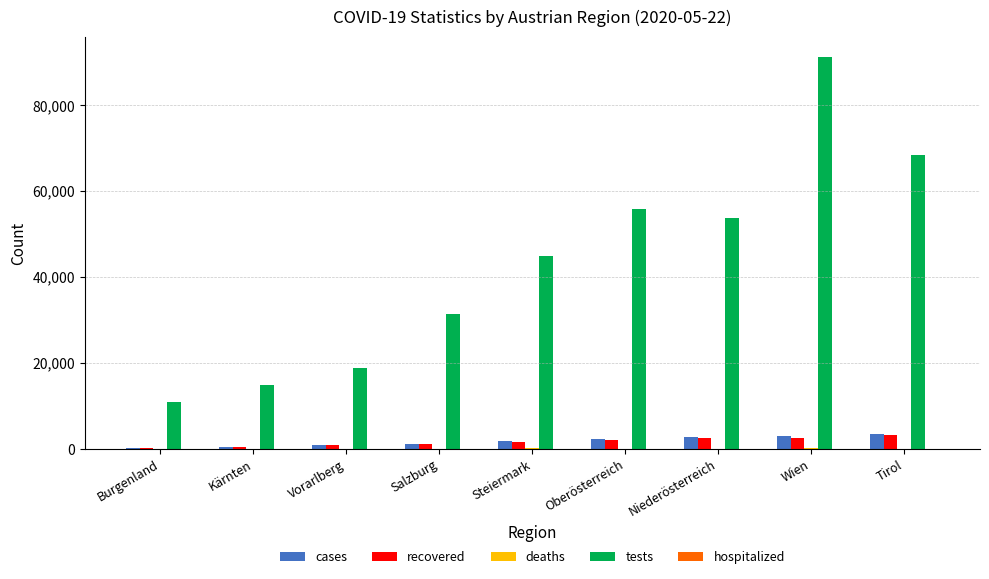

At which label does tests reach its peak?

Wien